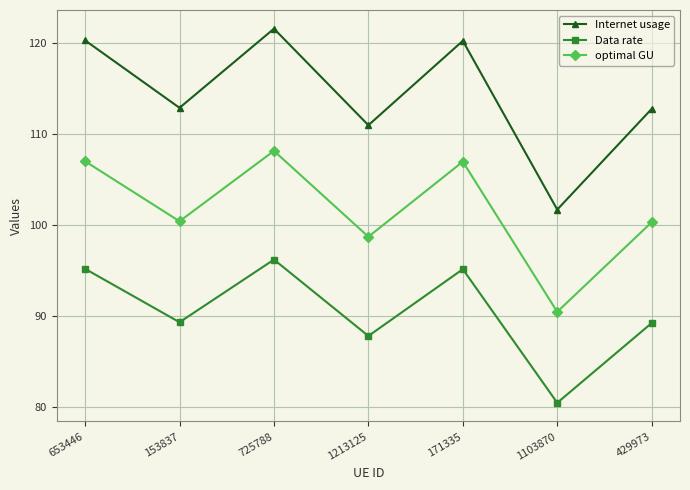

Where is optimal GU nearest to the value 99?

1213125